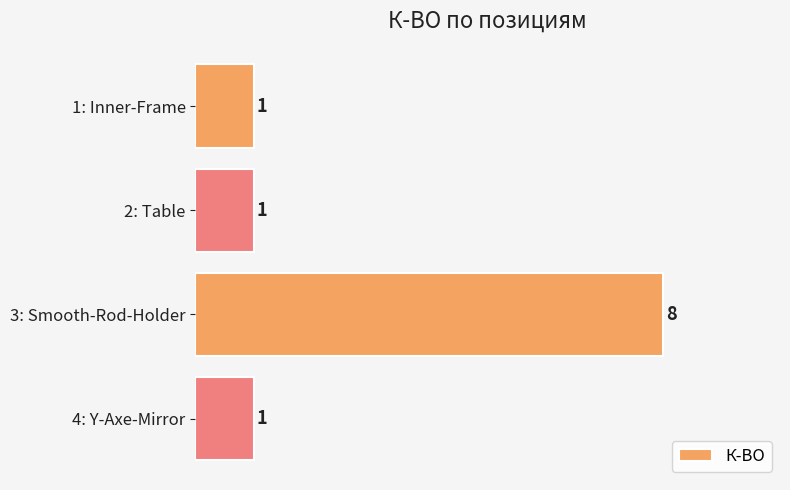

Between 1: Inner-Frame and 3: Smooth-Rod-Holder, which is larger?

3: Smooth-Rod-Holder